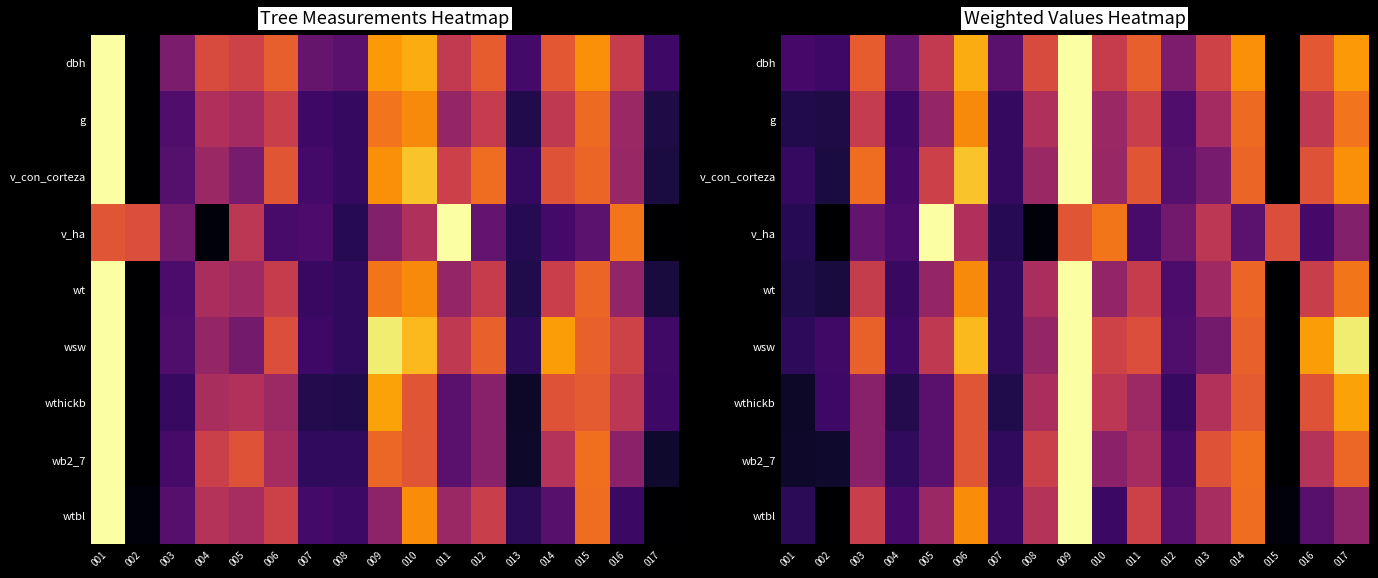

List the labels in order of v_con_corteza value, smallest first.

015, 002, 001, 007, 004, 012, 013, 010, 008, 005, 016, 011, 014, 003, 017, 006, 009